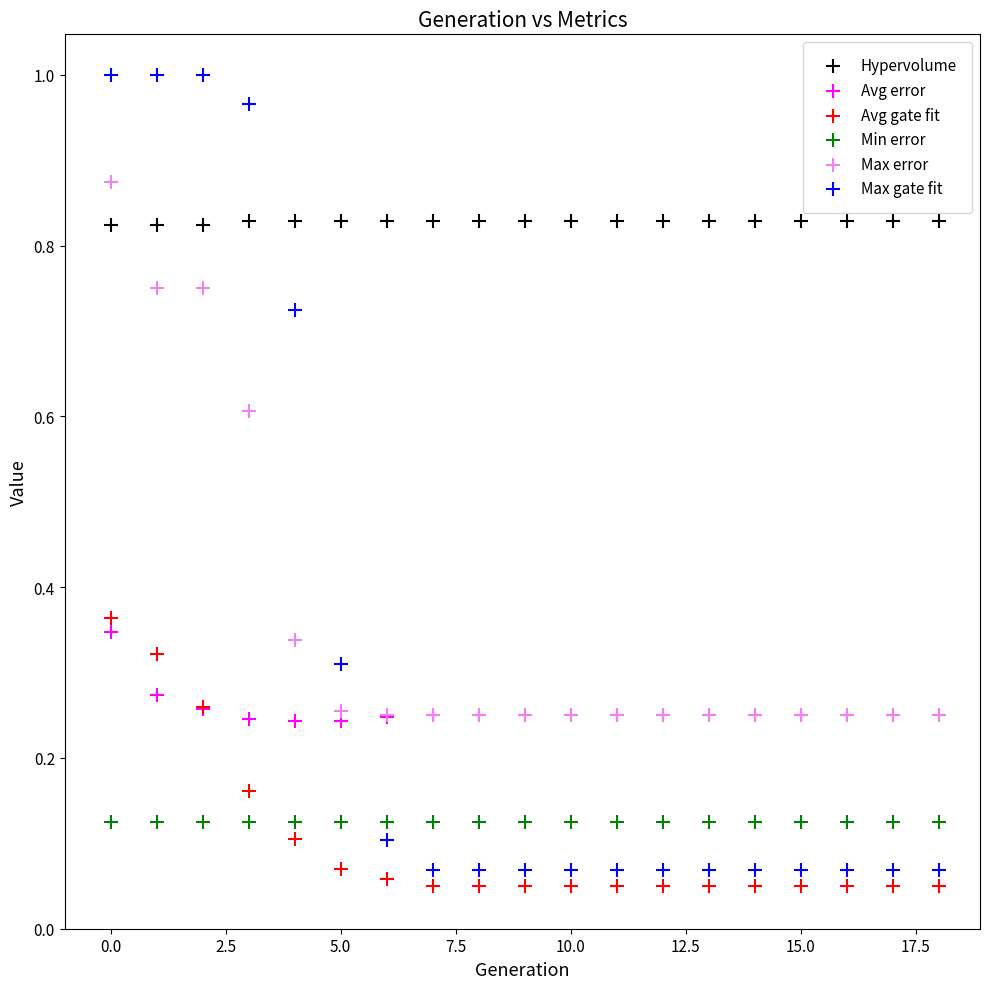

Which series reaches the maximum Y coordinate?

Max gate fit